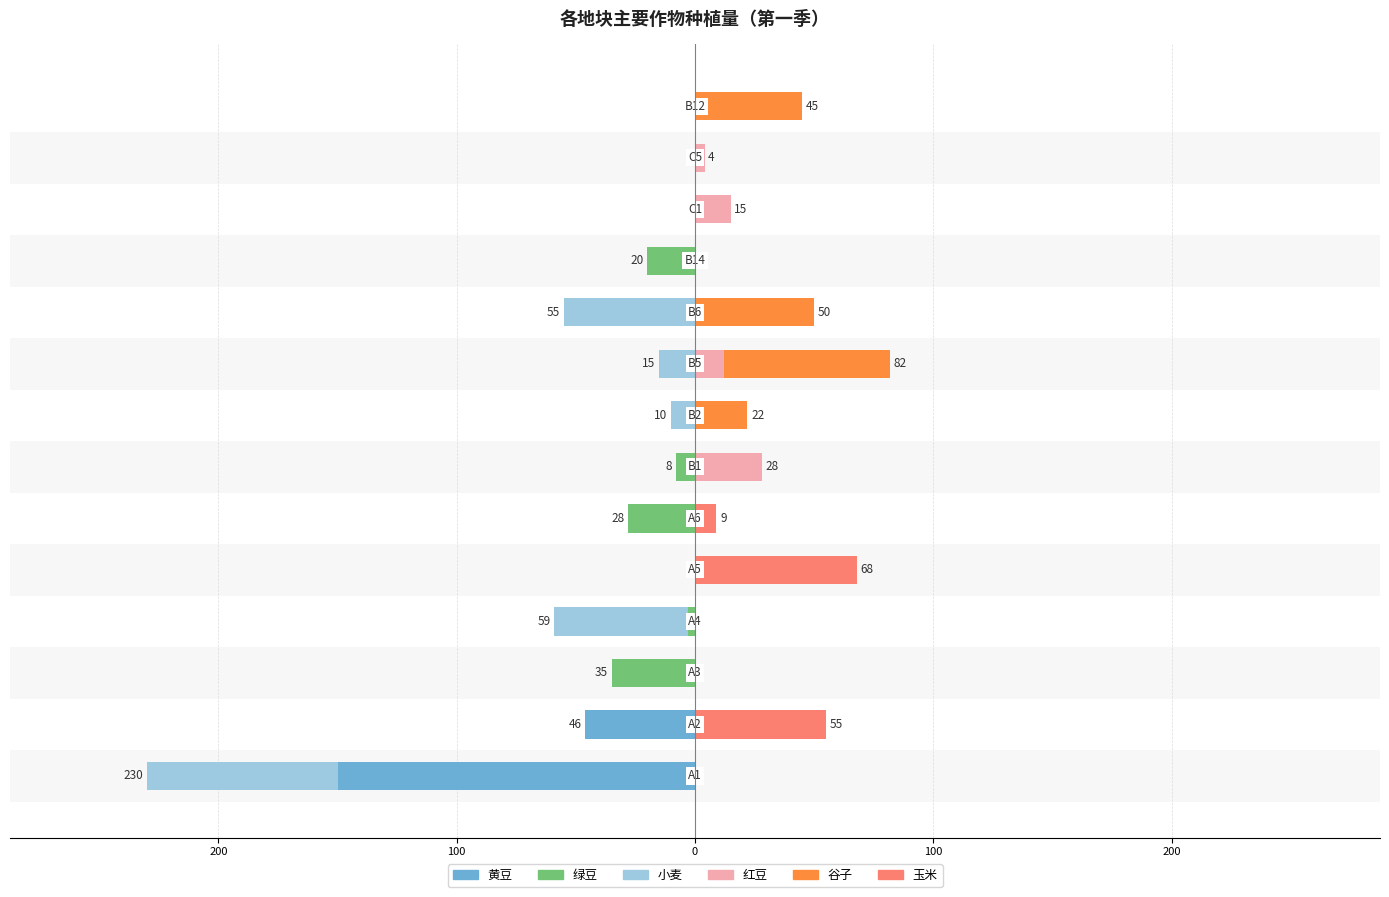

The value of 谷子 at 13 is 45. True or false?

True